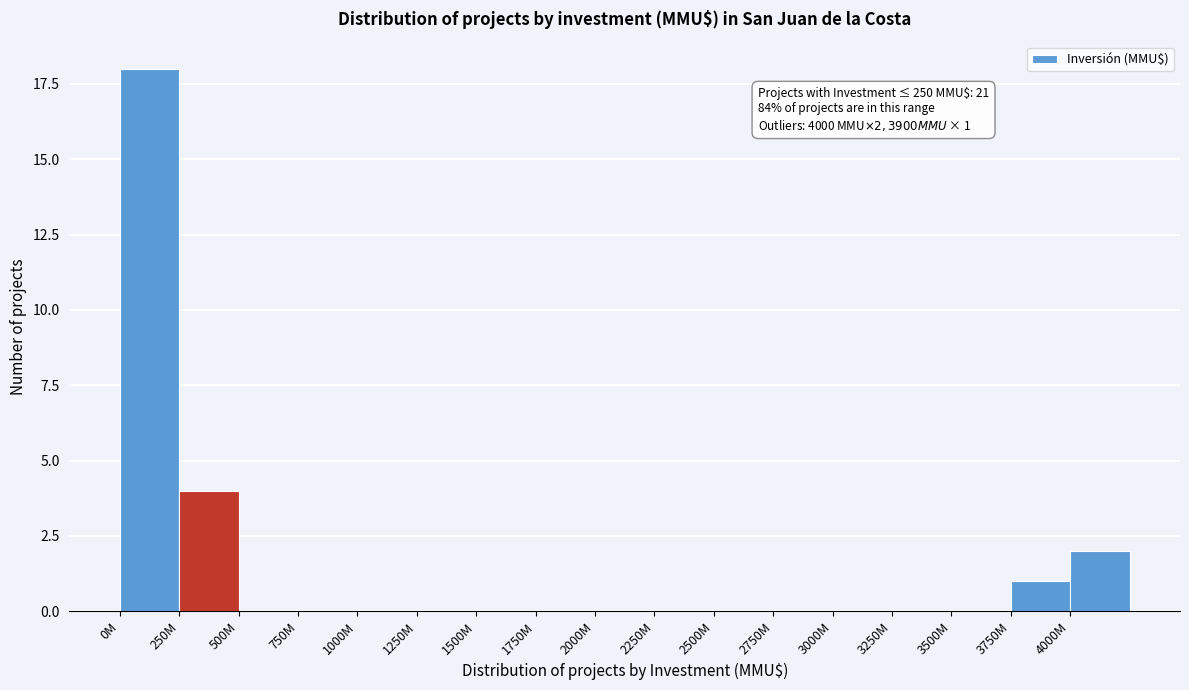

Reading left to right, what are all the values shown in this chart?

0M=18	250M=4	500M=0	750M=0	1000M=0	1250M=0	1500M=0	1750M=0	2000M=0	2250M=0	2500M=0	2750M=0	3000M=0	3250M=0	3500M=0	3750M=1	4000M=2